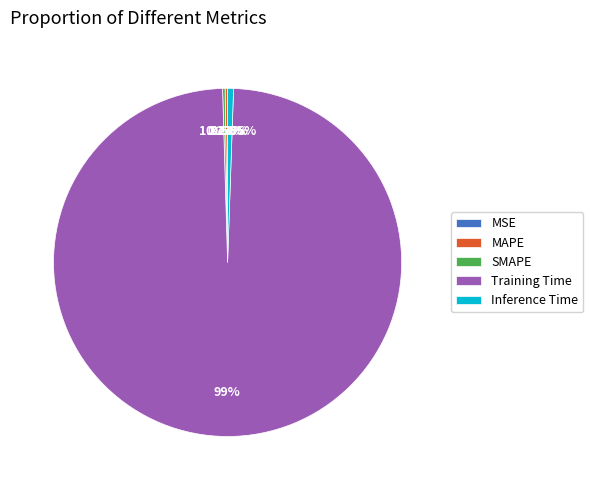

Is it true that MAPE is 6% of the pie?

False